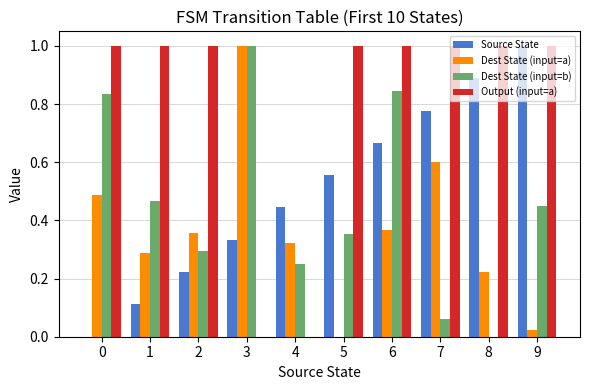

Is the value of Dest State (input=a) at 6 greater than the value of Source State at 5?

No